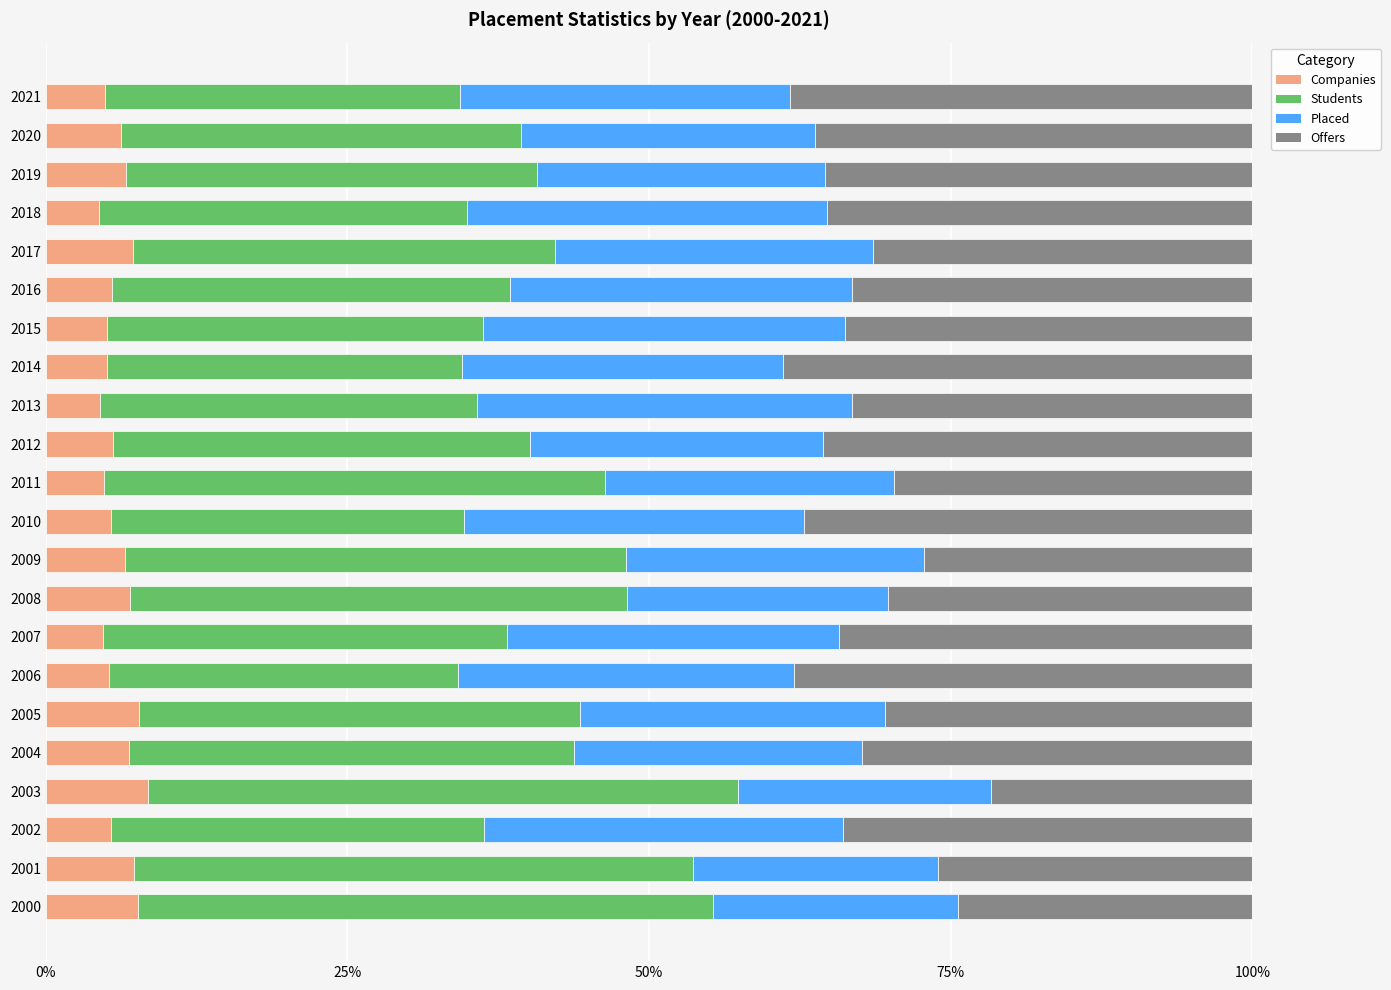

Read the Companies value at 2000.

7.7